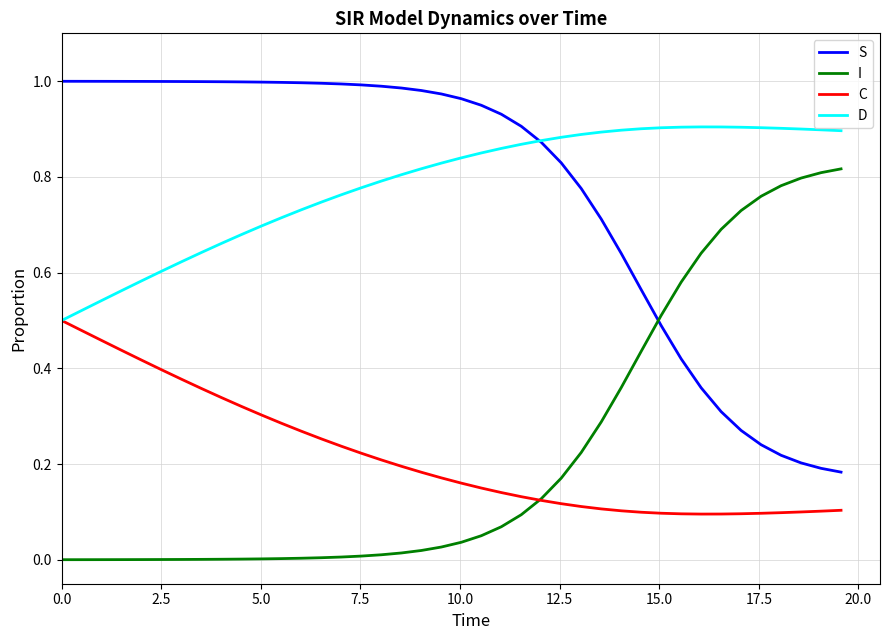

Rank the series by their maximum value, from highest to lowest.

S, D, I, C